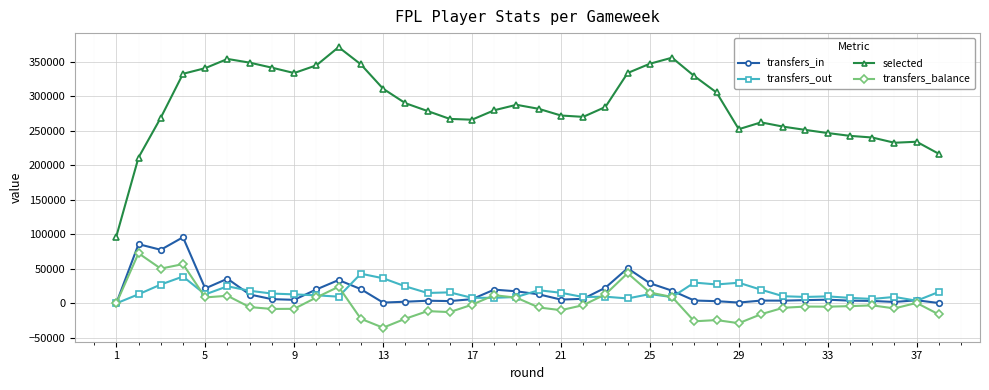

What is the lowest value of the selected series?

96706